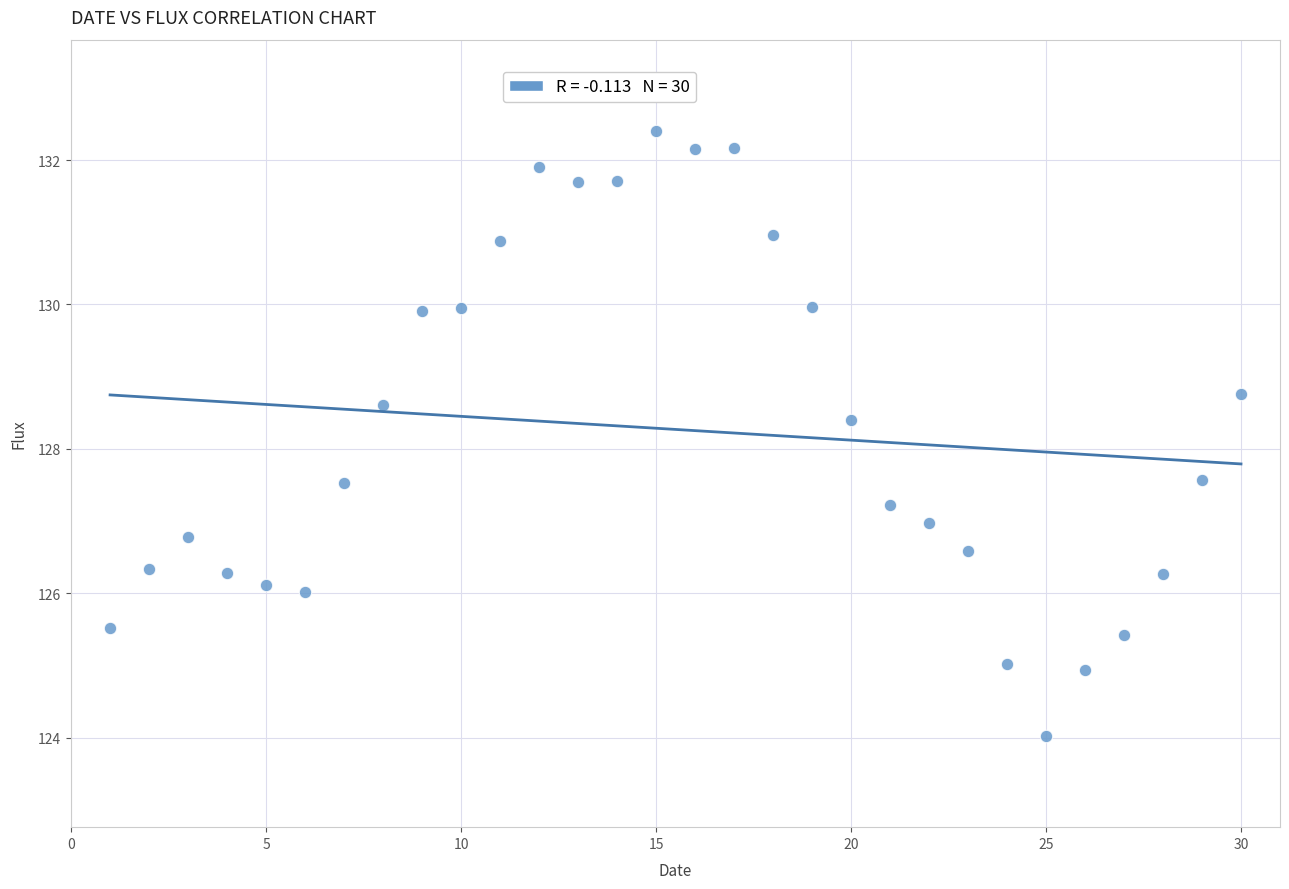

What is the range of Y values (max minus min)?

8.4